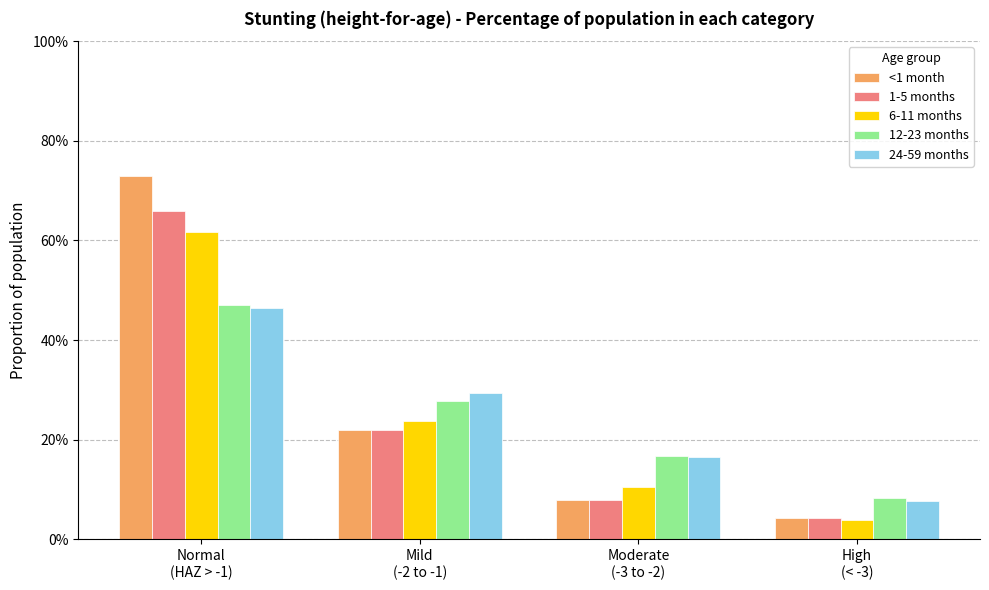

What is the total value across all series at High
(< -3)?

0.3